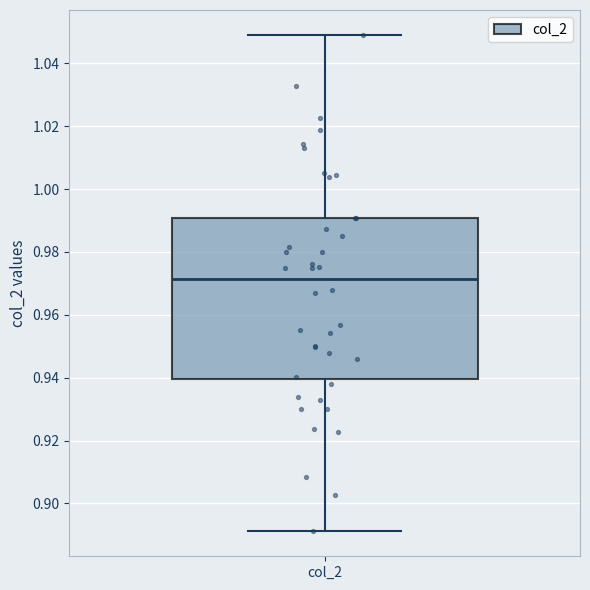

Where does the median line of the box for col_2 sit on the y-axis? The values are not printed on the chart, so give them approximately, as read against the axis.

0.972